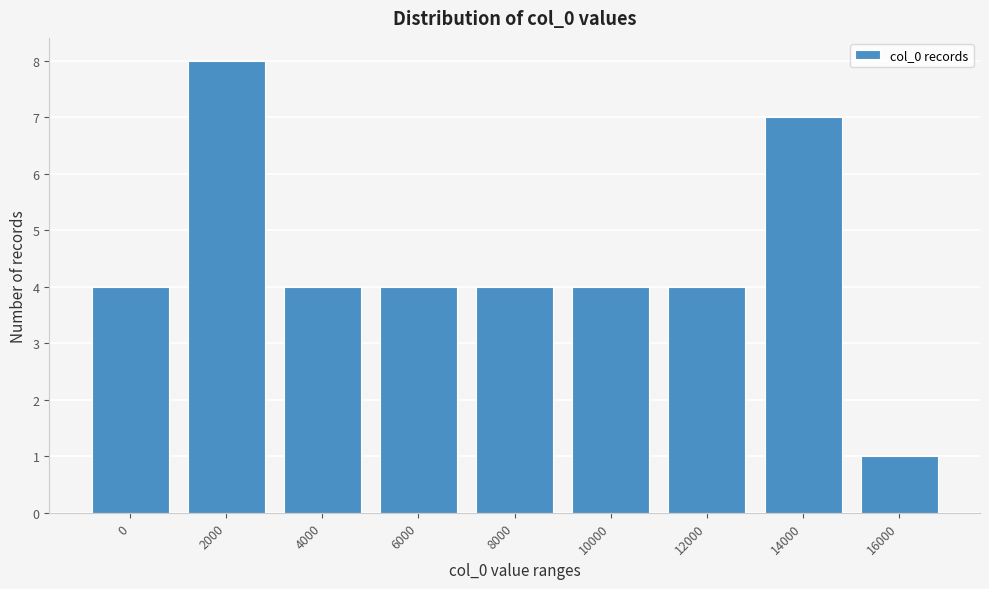

Reading left to right, extract all data points from this chart.

4	8	4	4	4	4	4	7	1